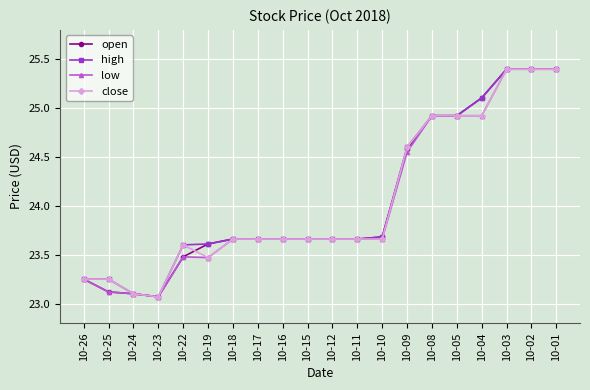

What is the value of the low point at the 15th from the left?

24.9